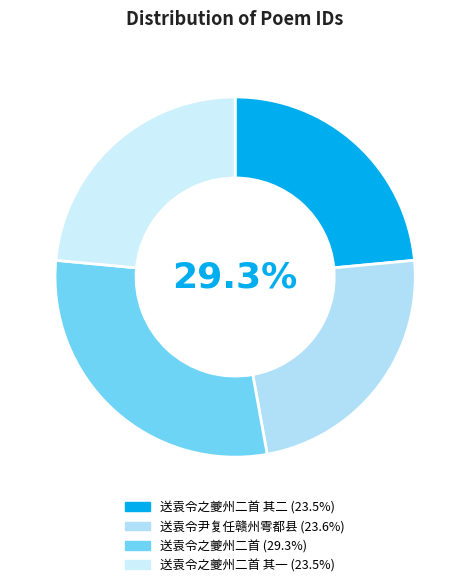

The 送袁令之夔州二首 slice represents 29% of the pie. True or false?

True